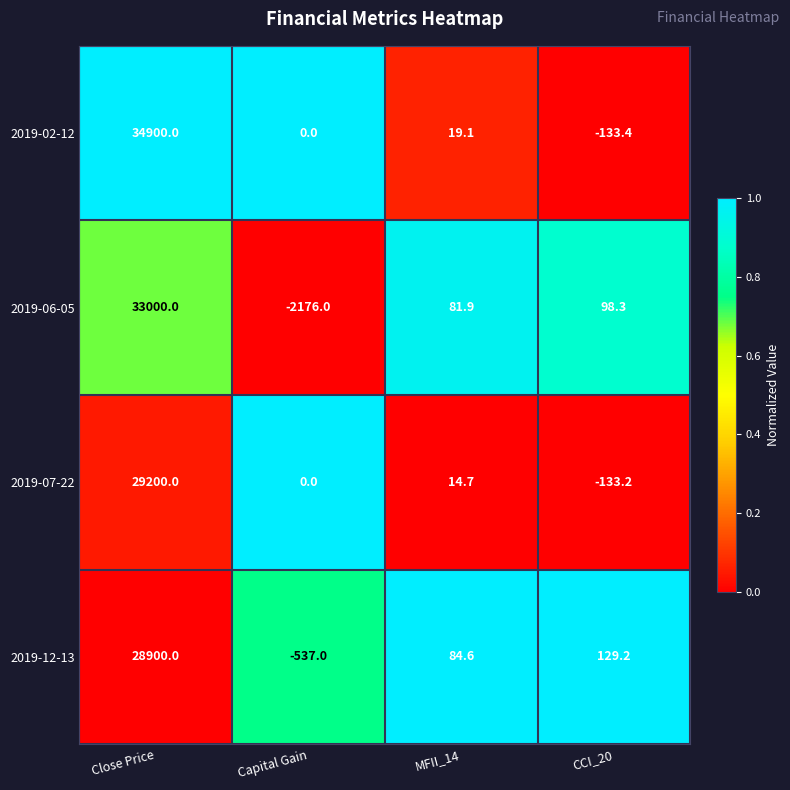

Reading right to left, what are all the values shown in this chart?

2019-02-12: -133.4	19.1	0.0	34900.0
2019-06-05: 98.3	81.9	-2176.0	33000.0
2019-07-22: -133.2	14.7	0.0	29200.0
2019-12-13: 129.2	84.6	-537.0	28900.0